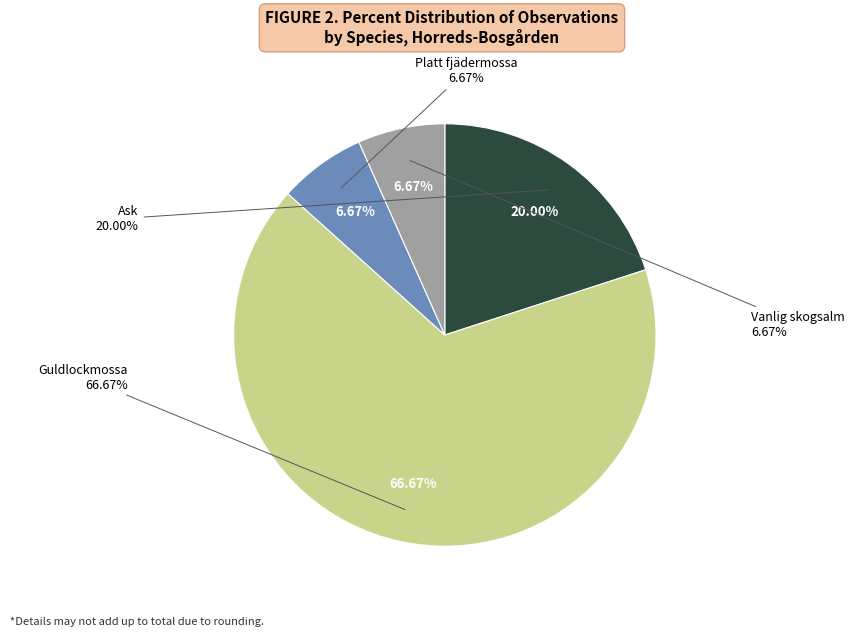

To the nearest percent, what portion does Guldlockmossa represent?

67%